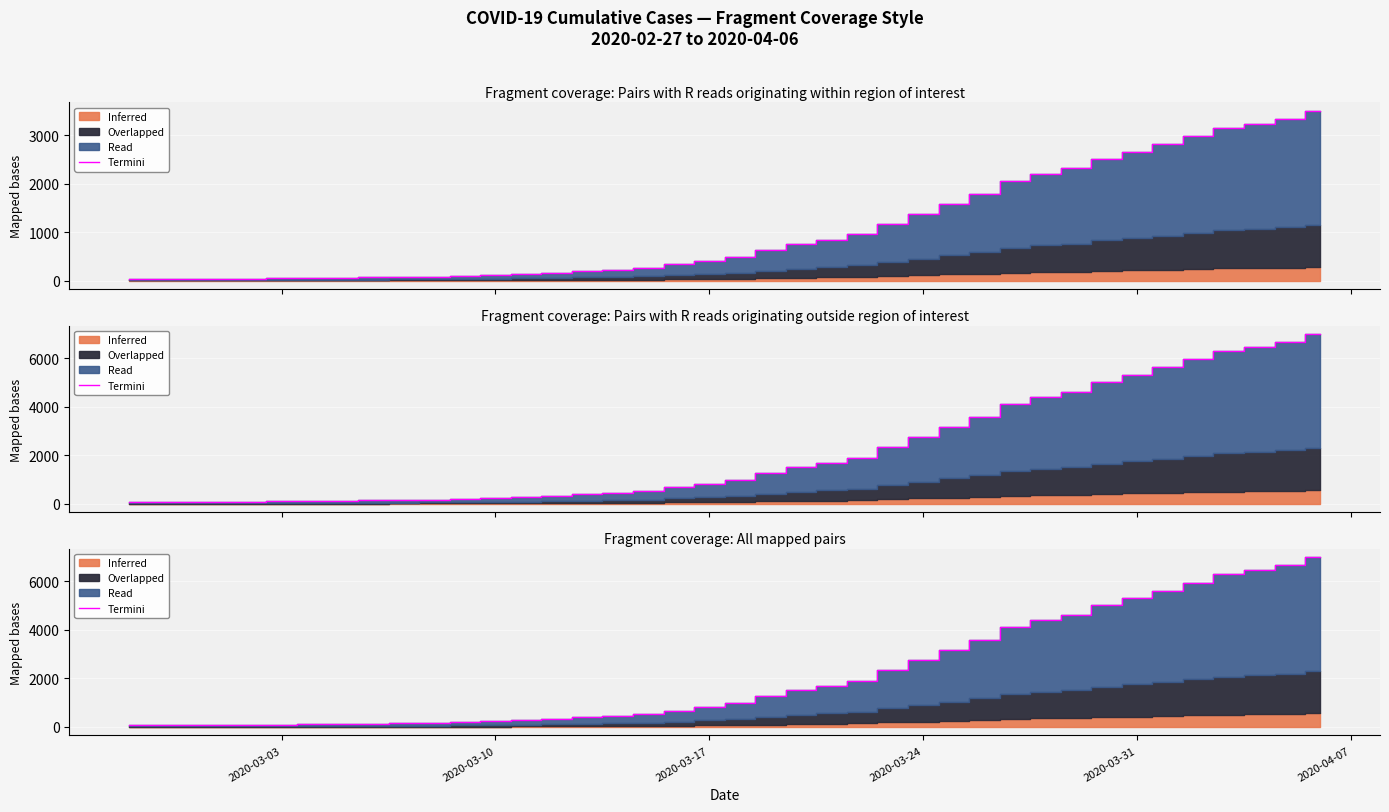

Count the number of categories in the chart.

40